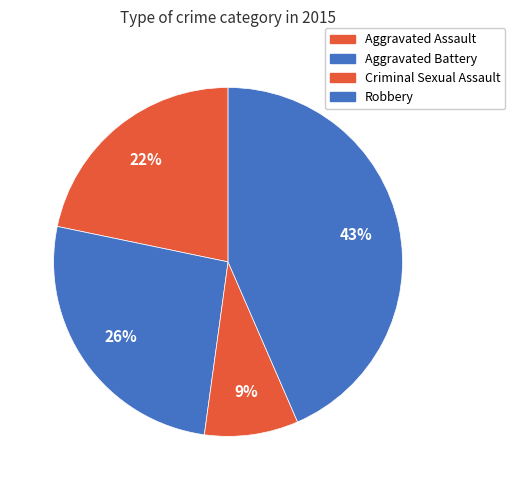

True or false: Robbery accounts for 43% of the total.

True